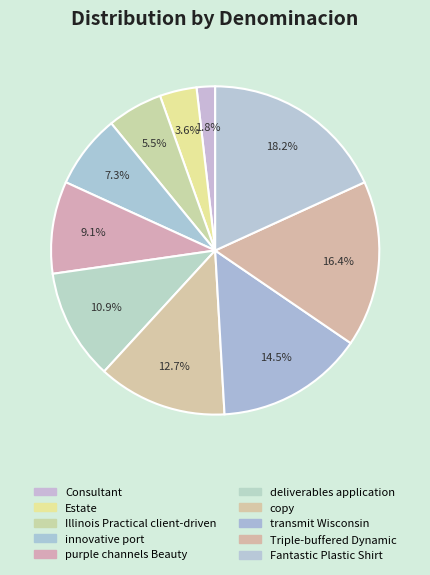

How many slices are in this pie chart?

10